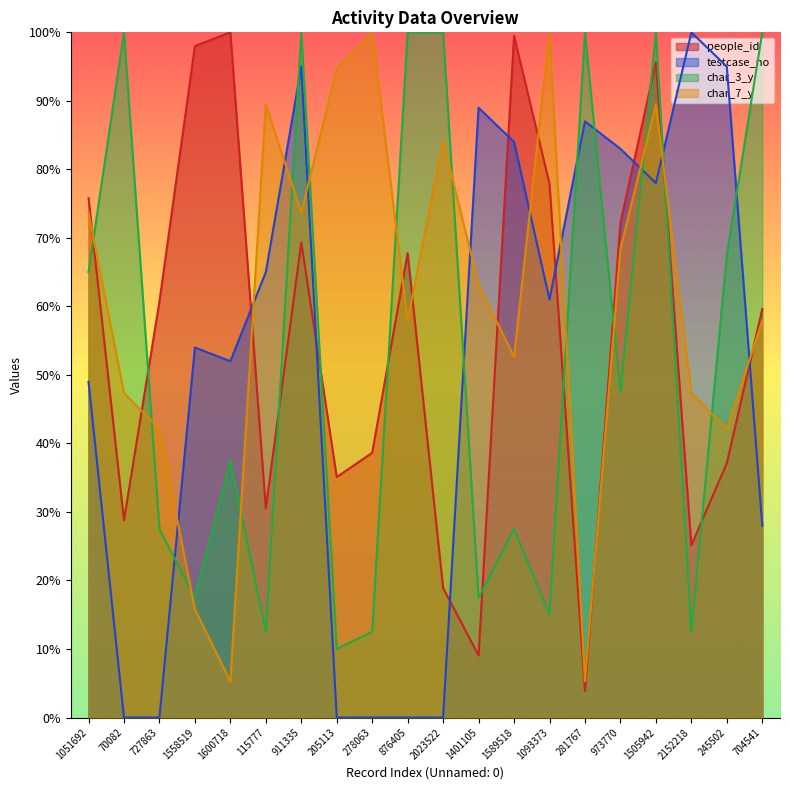

True or false: char_7_y has a value of 0.4 at 1093373.

False